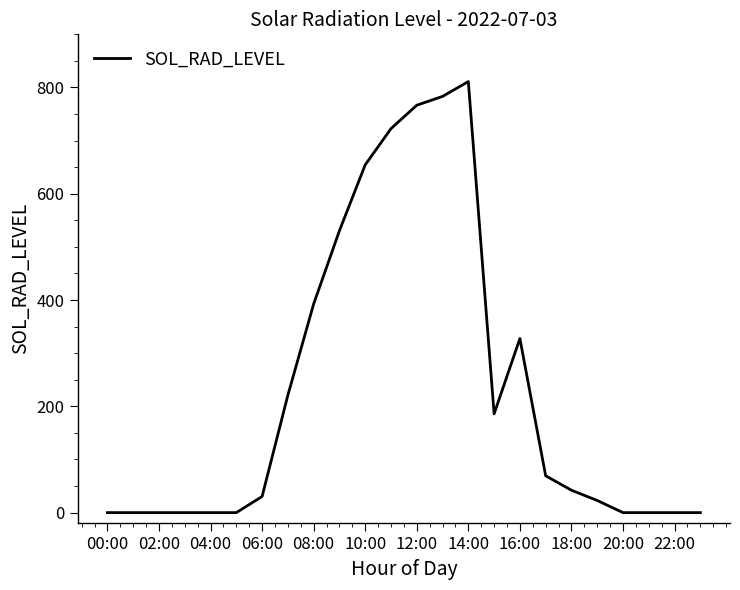

What is the difference between the maximum and minimum values?

811.1